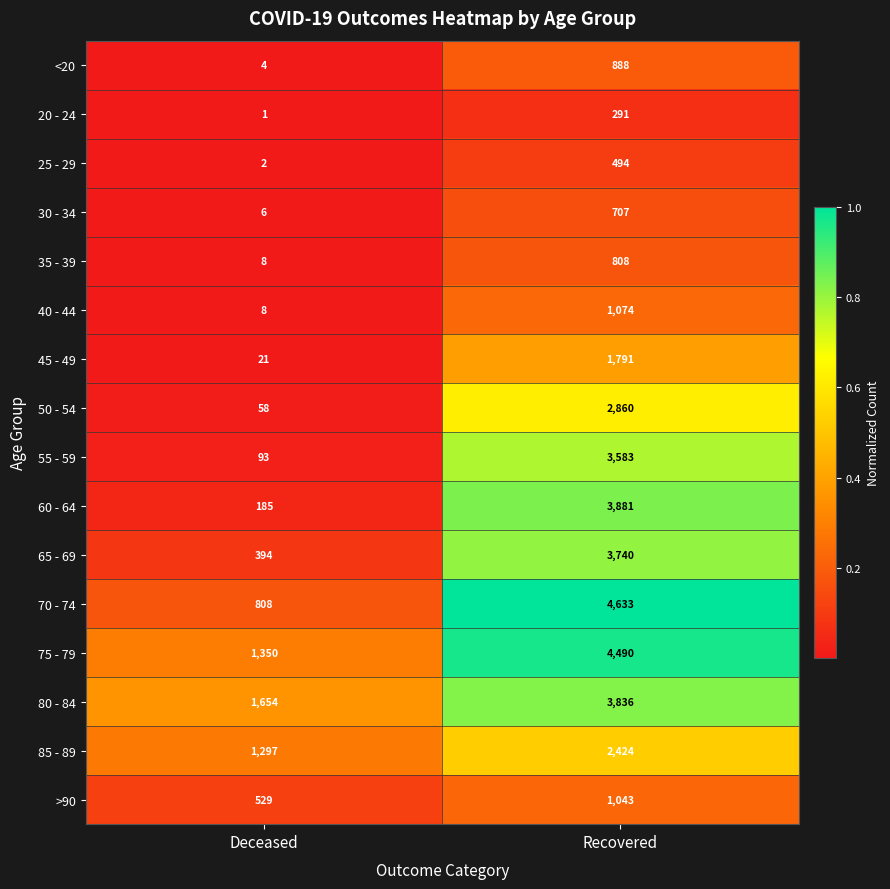

What is the difference between the highest and lowest values at Recovered?

4342